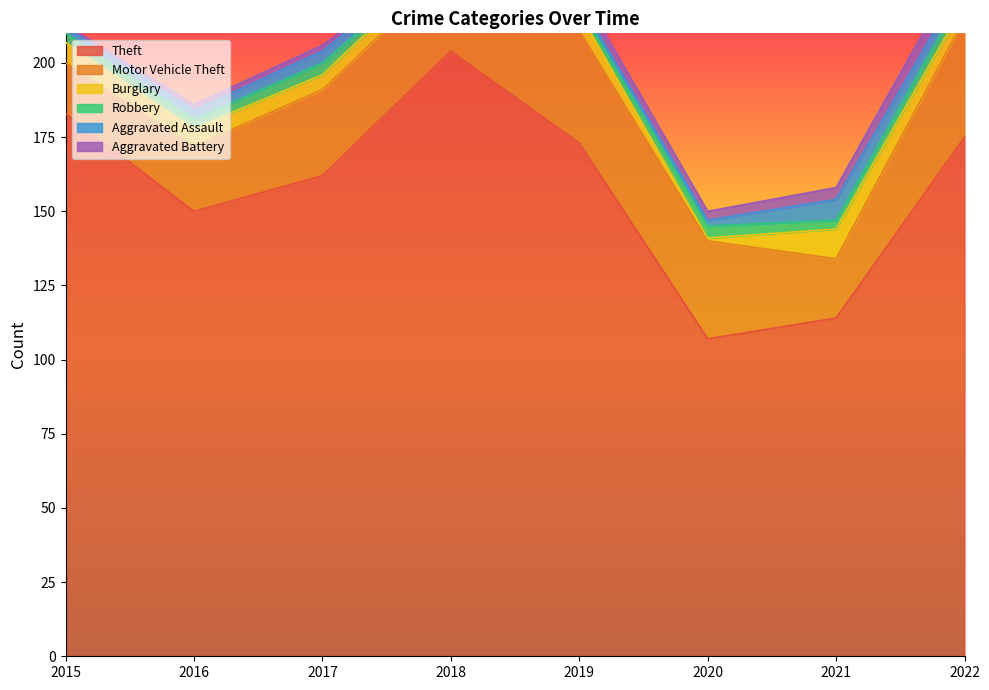

True or false: Aggravated Battery and Theft intersect in this chart.

False